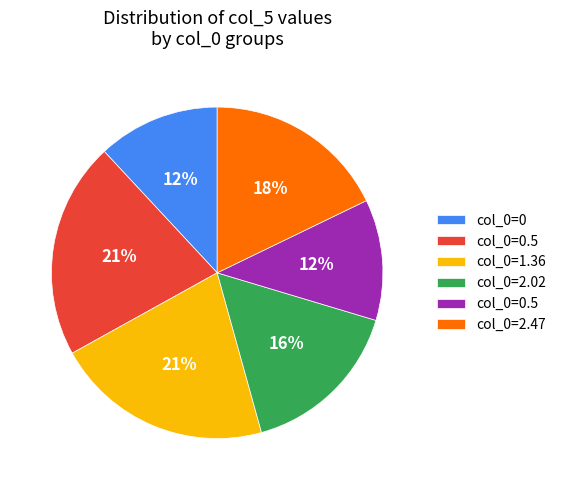

To the nearest percent, what is the difference between the largest and smallest slice percentages?

9%